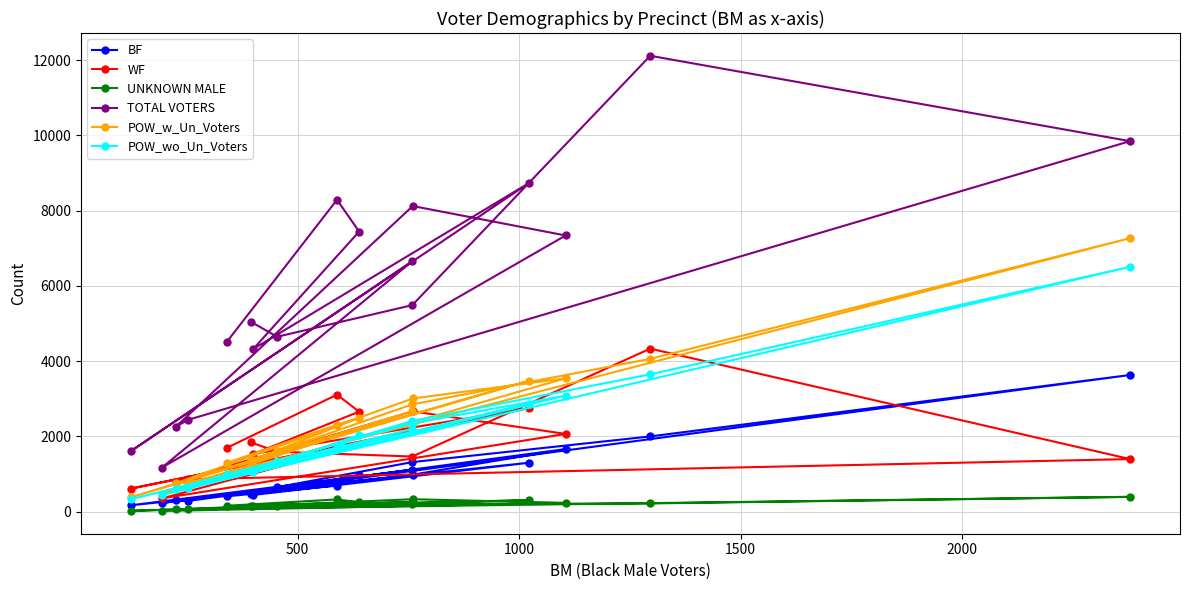

What is the average value of the TOTAL VOTERS series?

5885